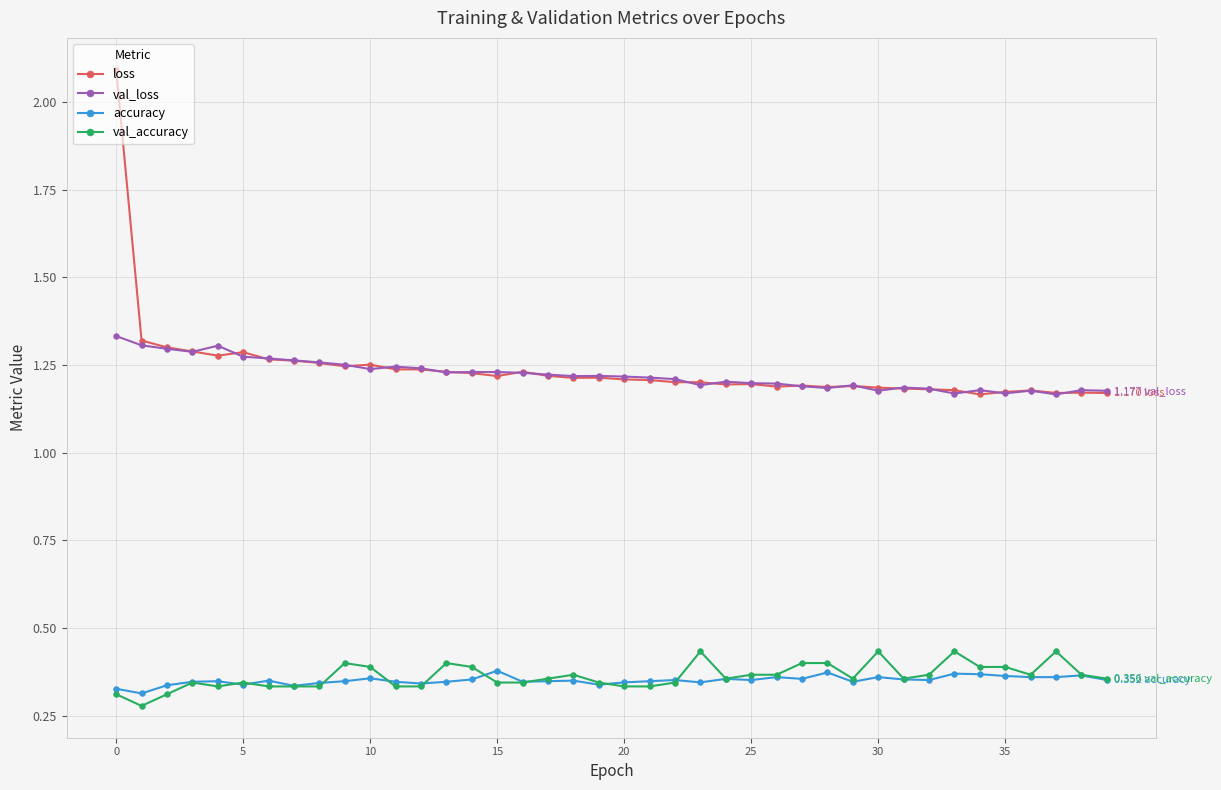

What is the difference between the maximum and second lowest values in the loss series?

0.9